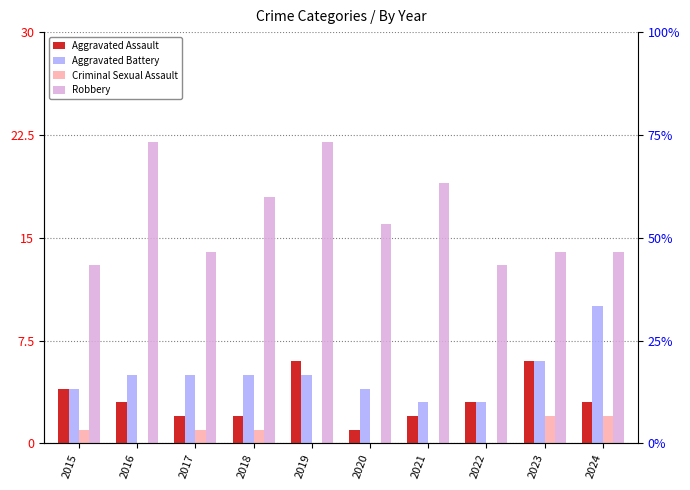

At which label is Robbery closest to 17?

2018